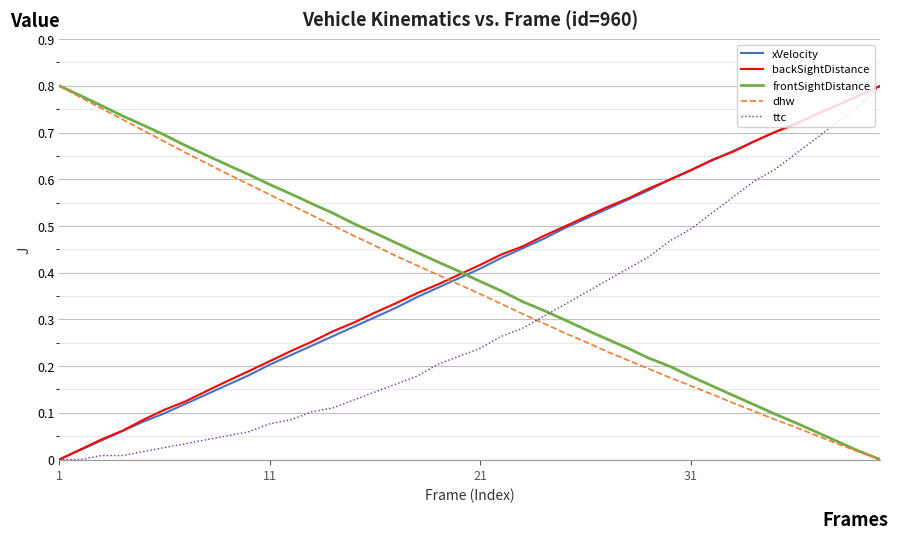

How many intersections are there between dhw and xVelocity?

1